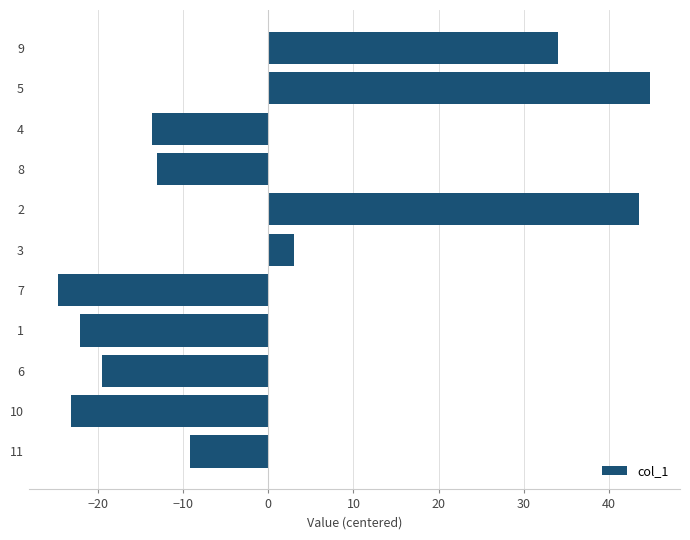

Does the chart contain stacked bars?

No